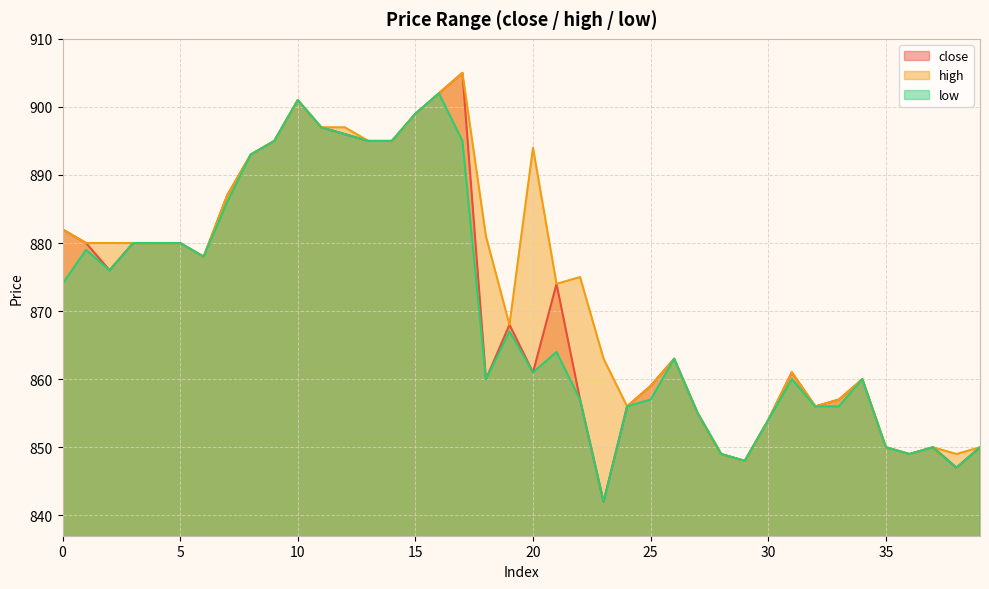

True or false: low and high intersect in this chart.

False